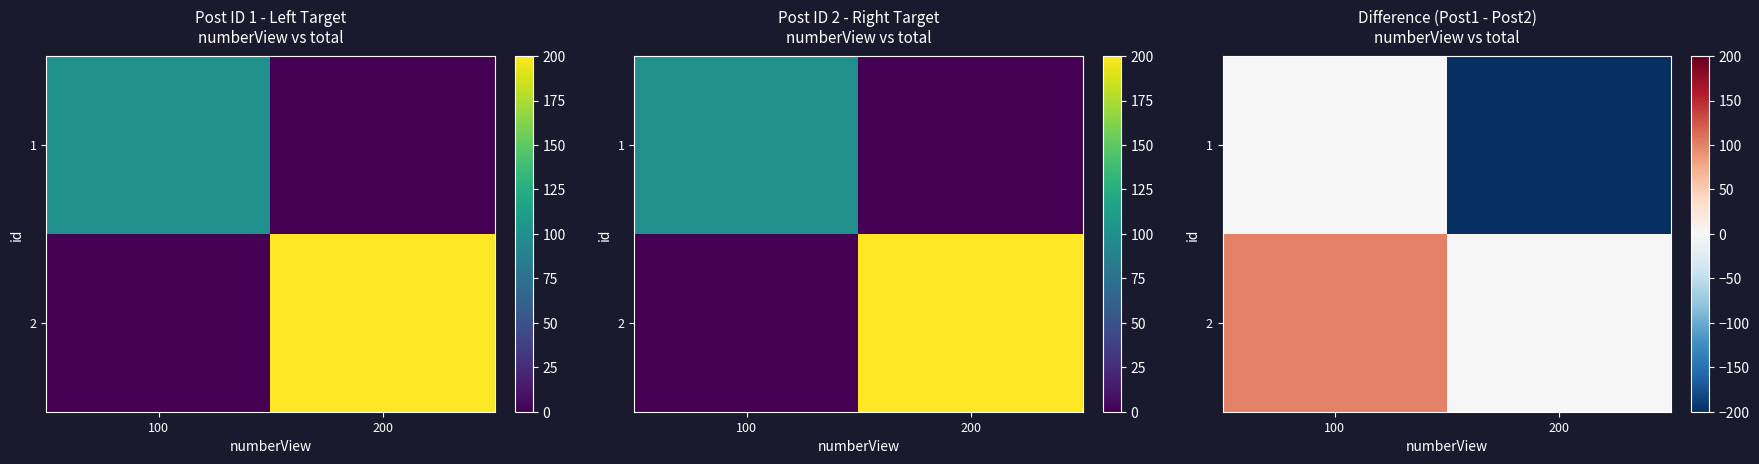

What is the difference between the maximum and minimum values in the 2 series?

100